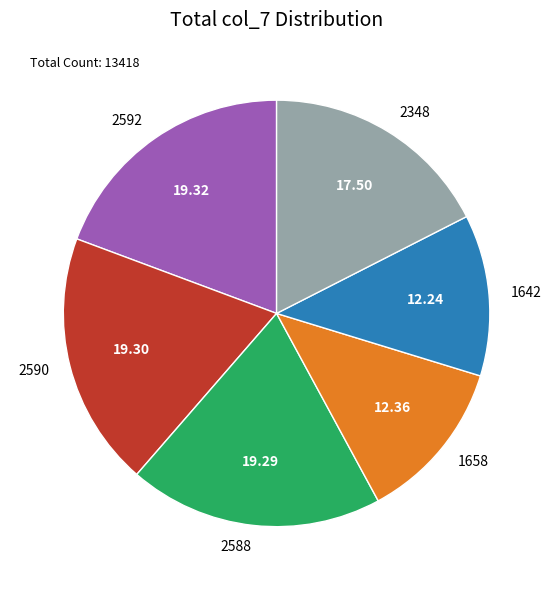

Does any single category account for the majority?

No